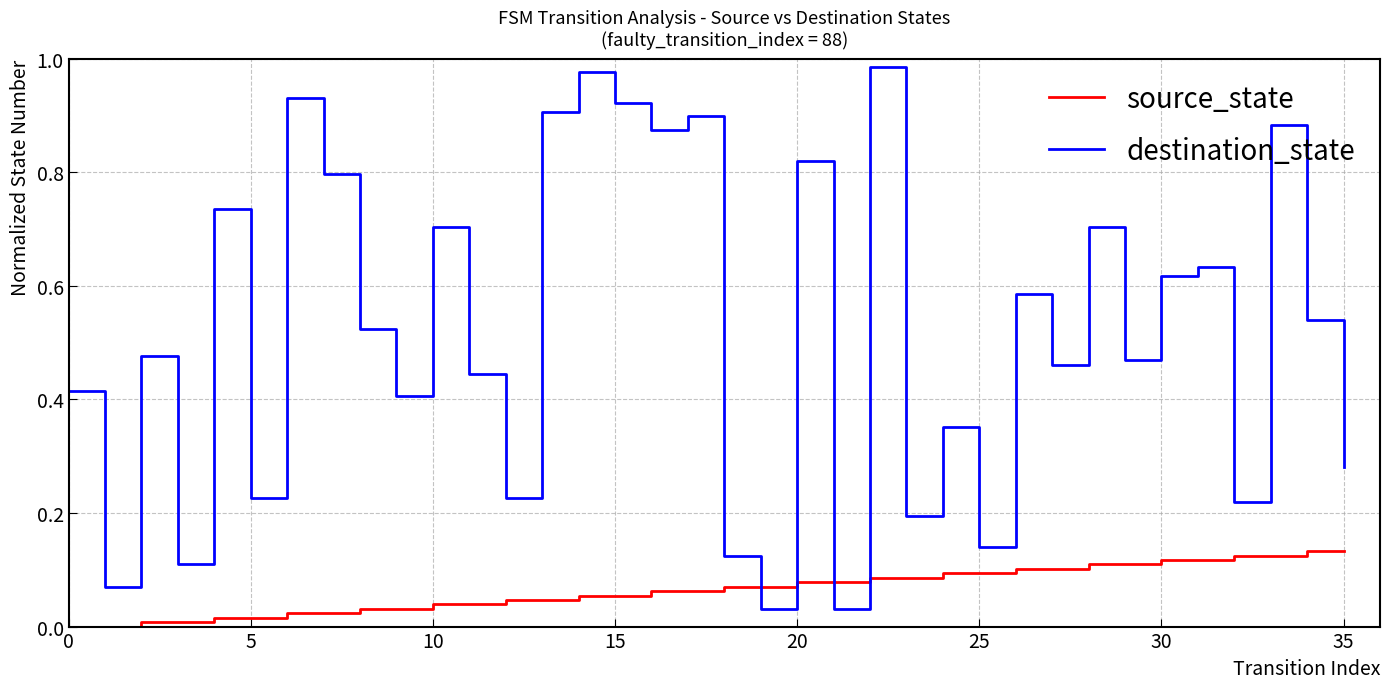

How many times do destination_state and source_state cross each other?

4